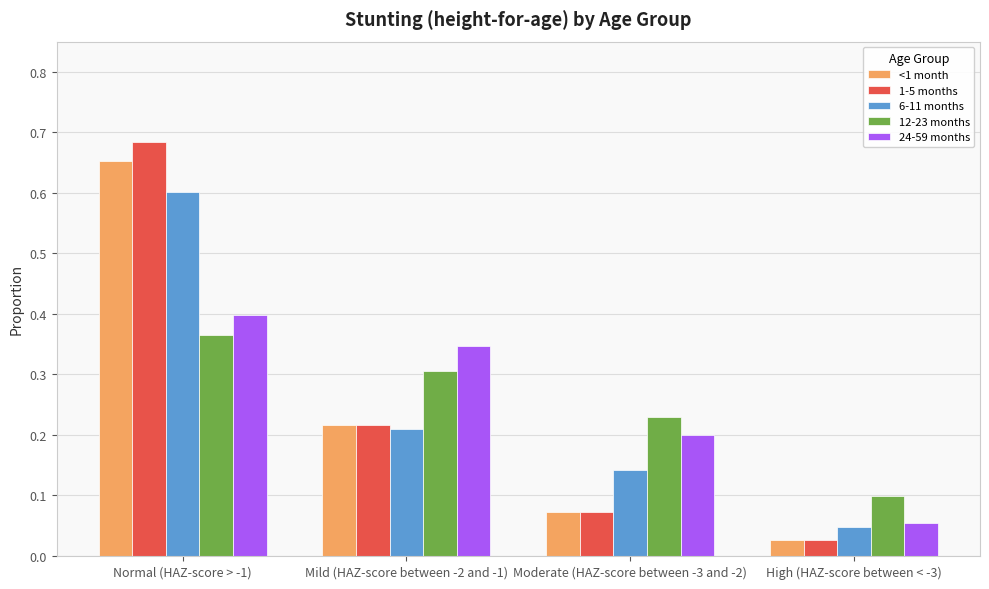

Which label corresponds to the largest value in the chart?

Normal (HAZ-score > -1)